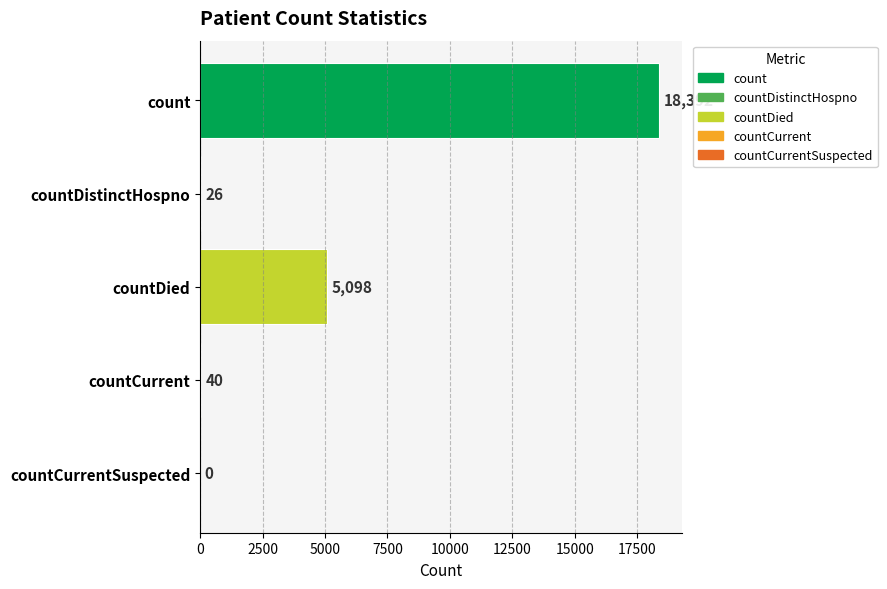

Count the number of categories in the chart.

5